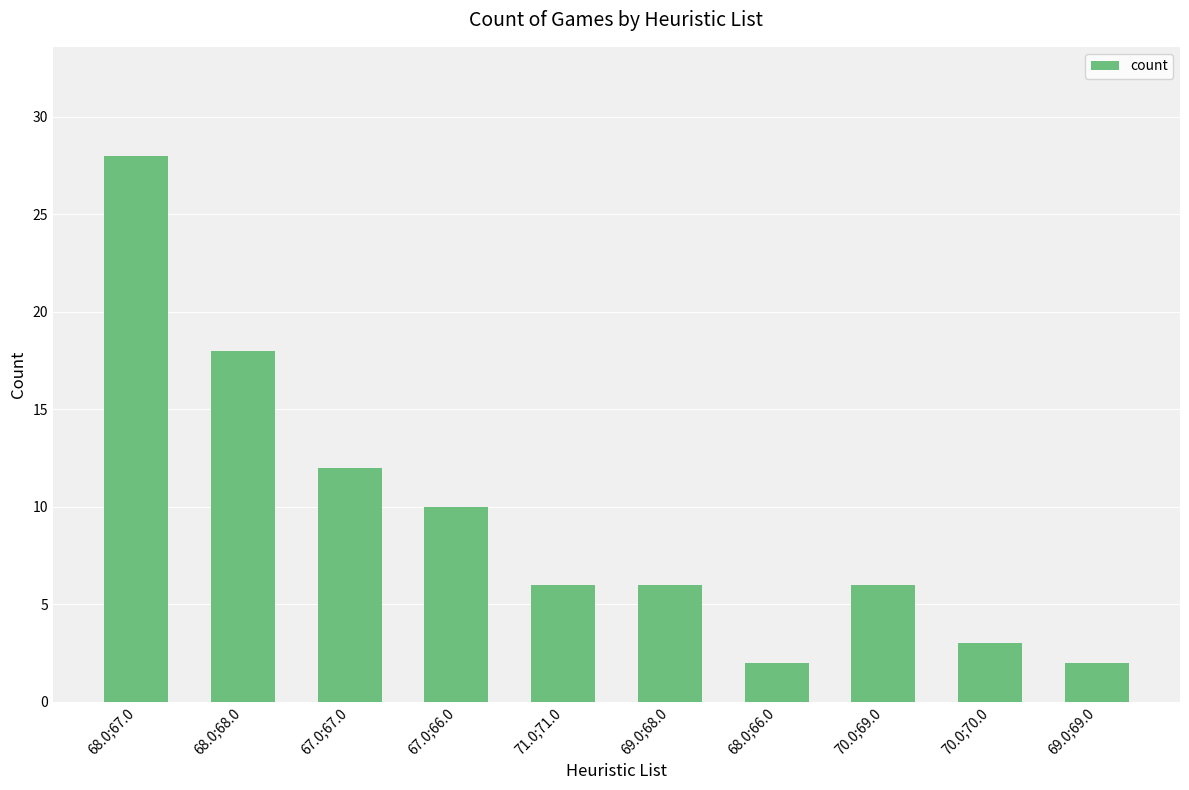

What is the approximate value at 69.0;68.0, to the nearest 5?

5